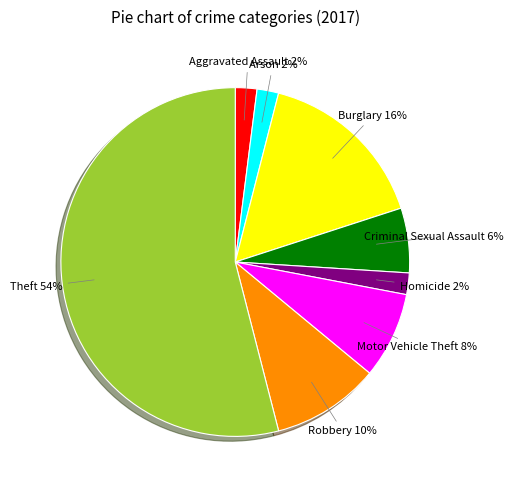

The Burglary slice represents 29% of the pie. True or false?

False